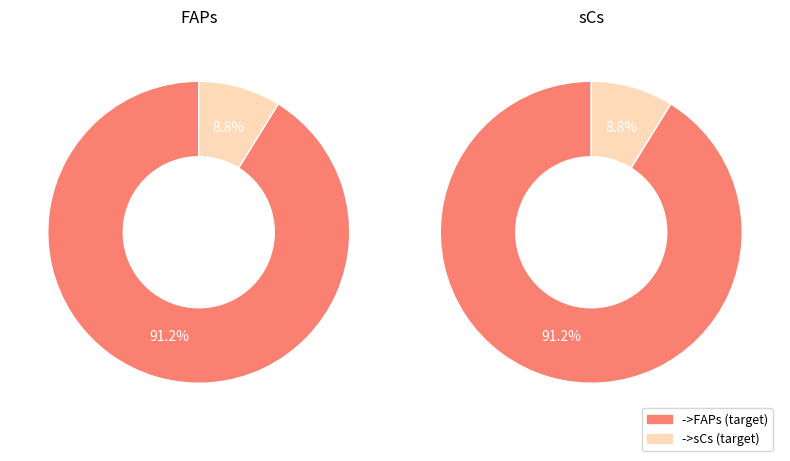

Which slice is the smallest?

FAPs->sCs